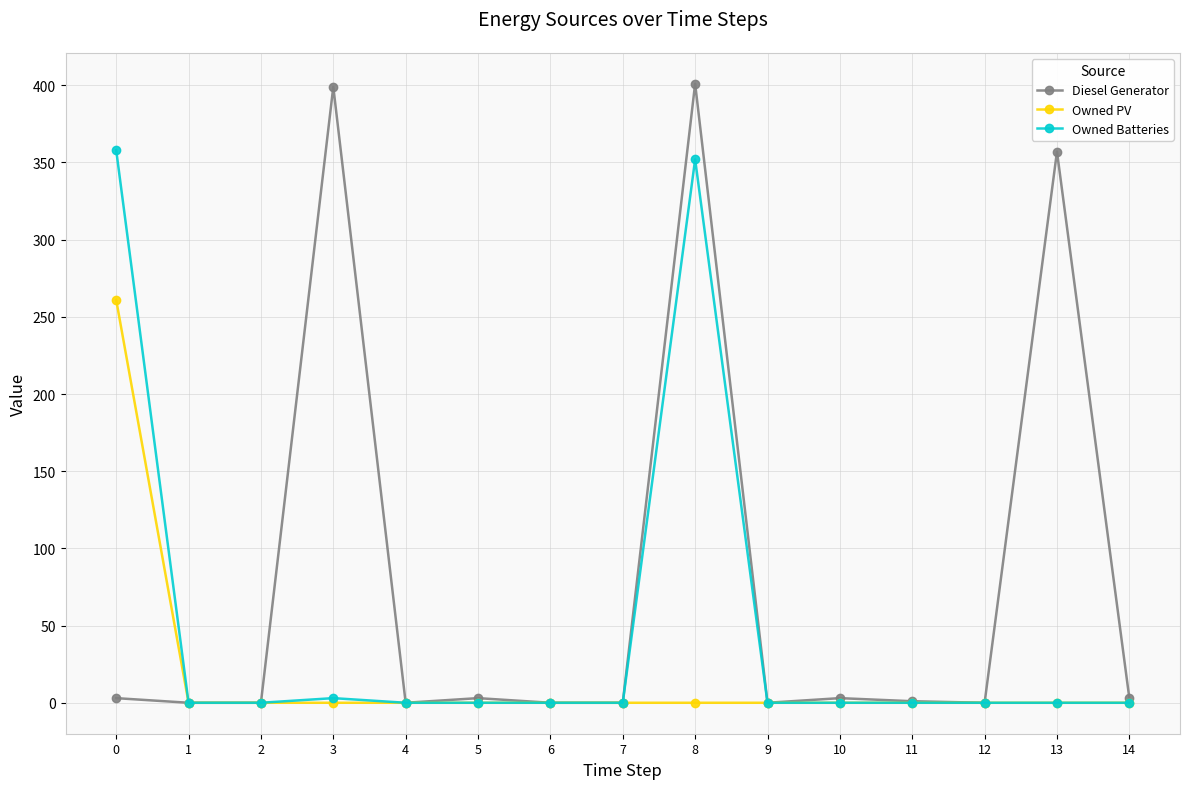

How many categories are shown in the chart?

15